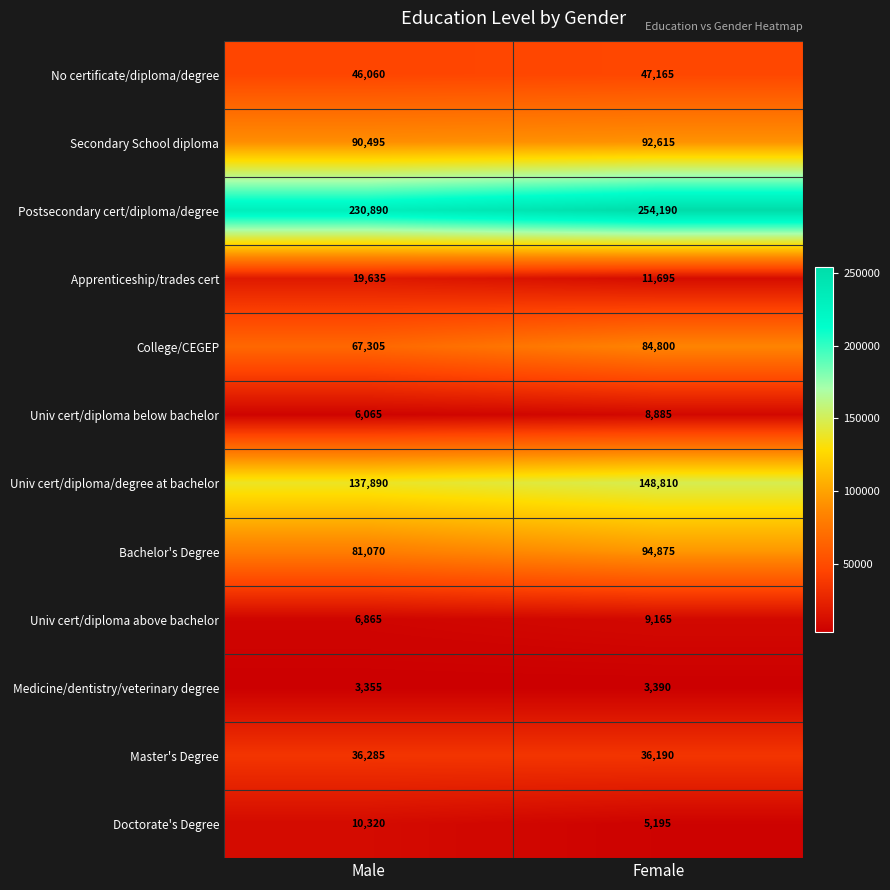

Which series changed the most between Male and Female?

Postsecondary cert/diploma/degree